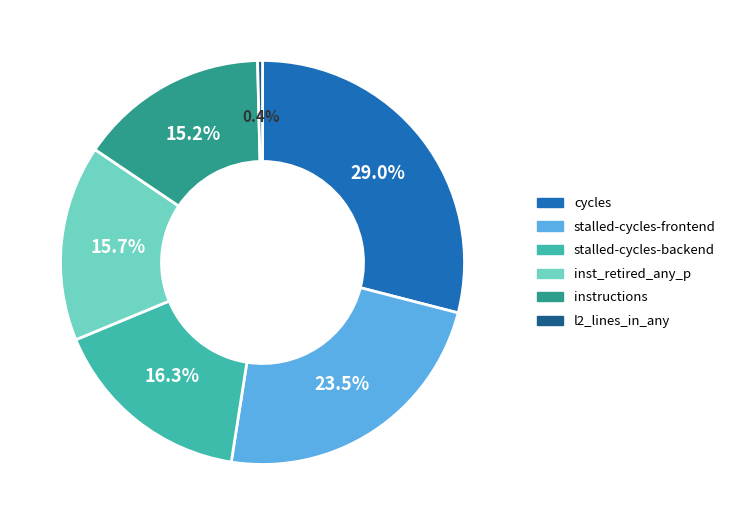

Does any single category account for the majority?

No